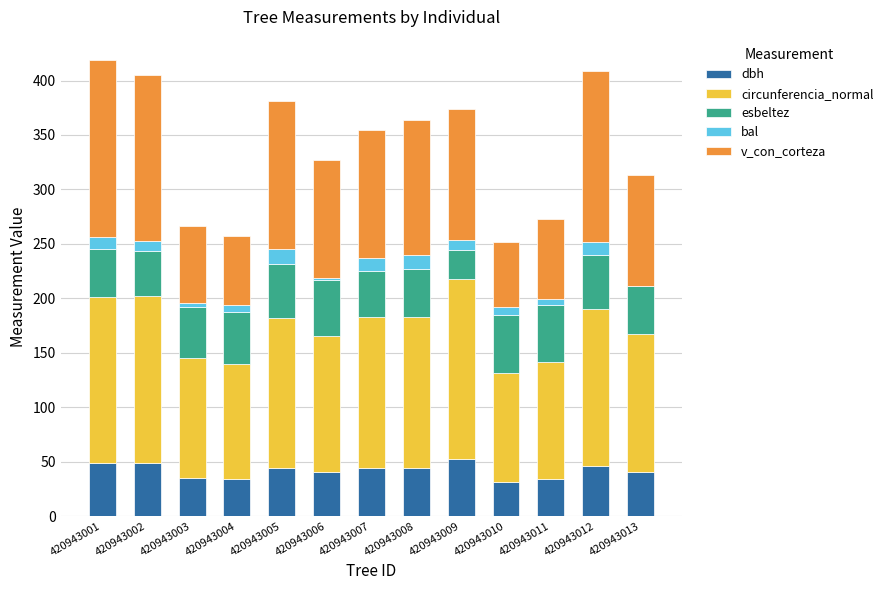

What is the total value across all series at 420943008?

363.4